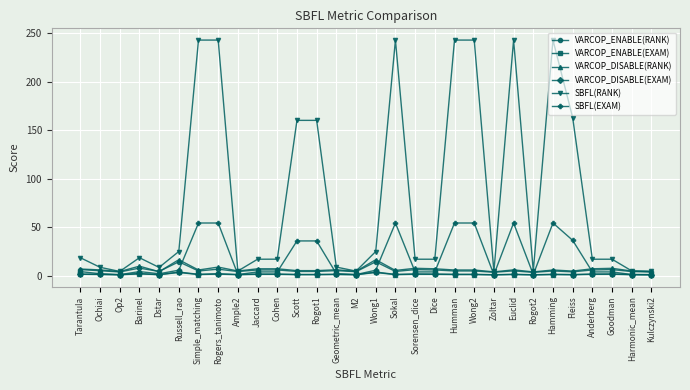

At how many categories does at least one series exceed 170?

7